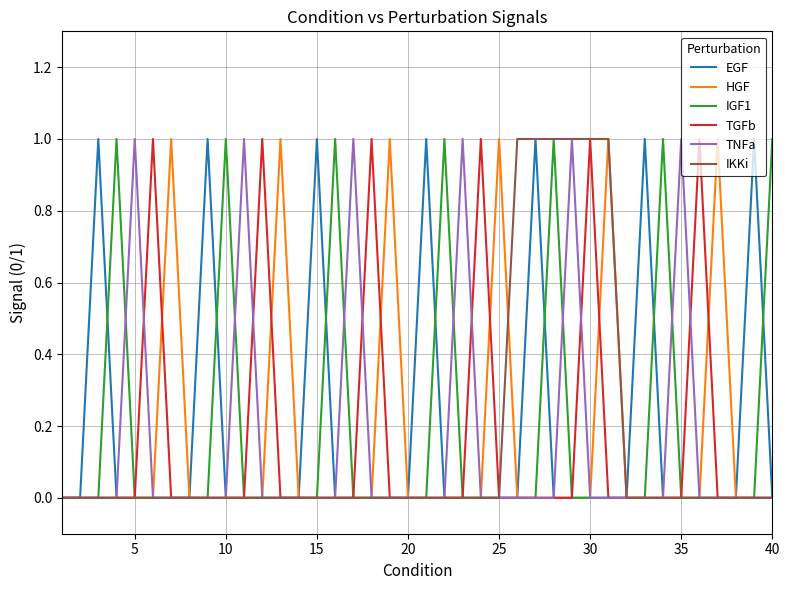

How many interior local peaks does the TGFb series have?

6